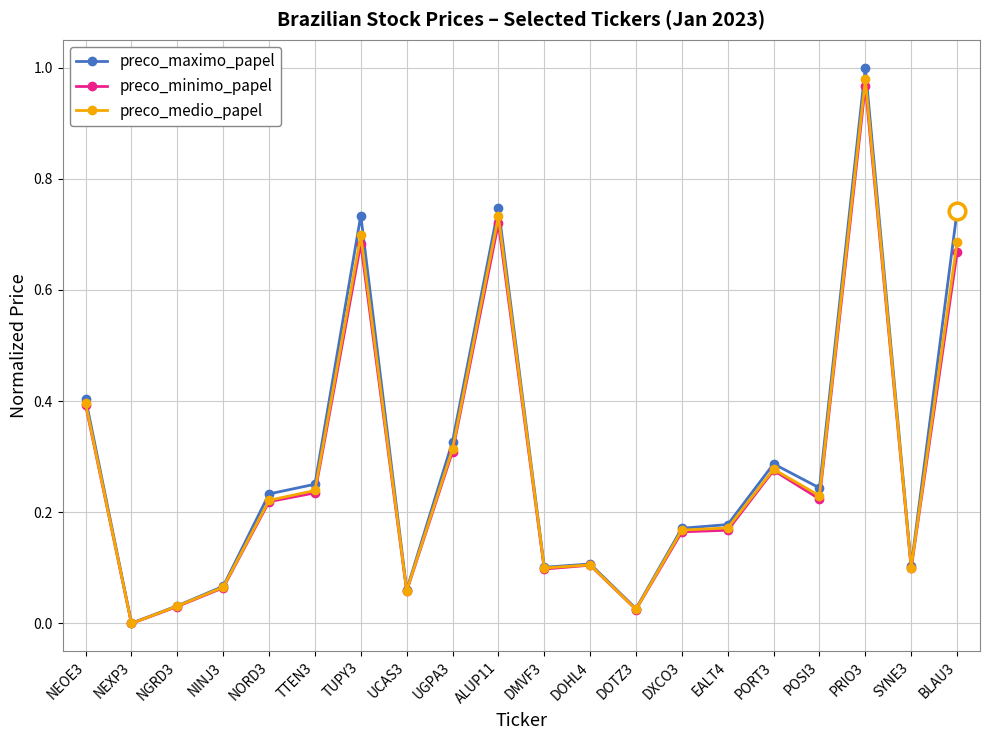

True or false: preco_medio_papel has more than 0 interior local peaks.

True